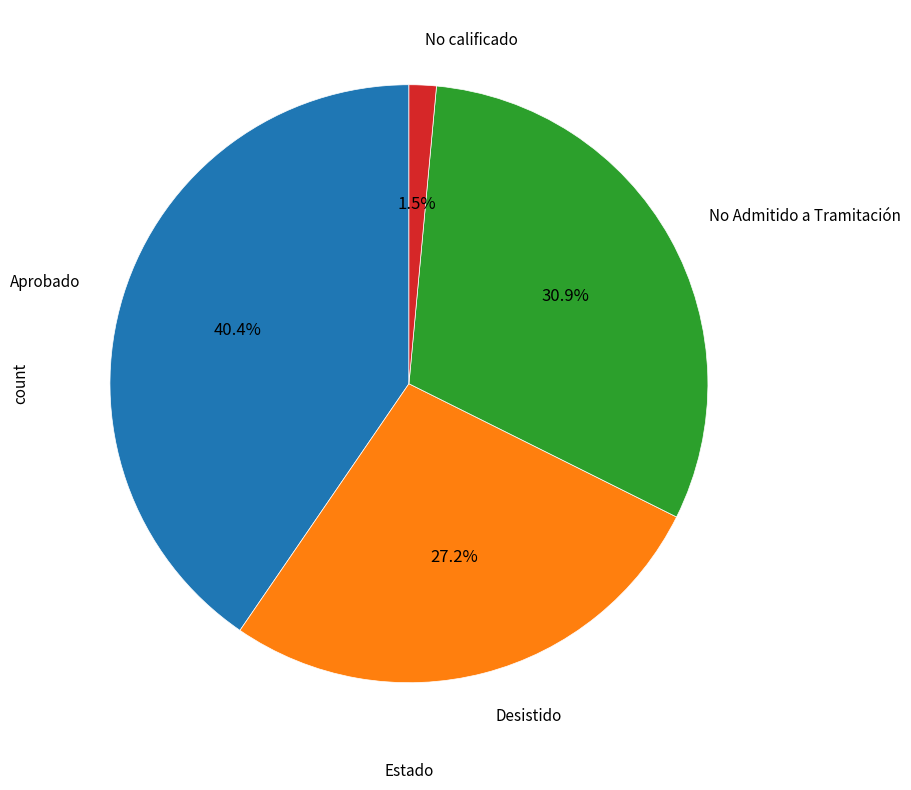

Is there a majority slice in this chart?

No